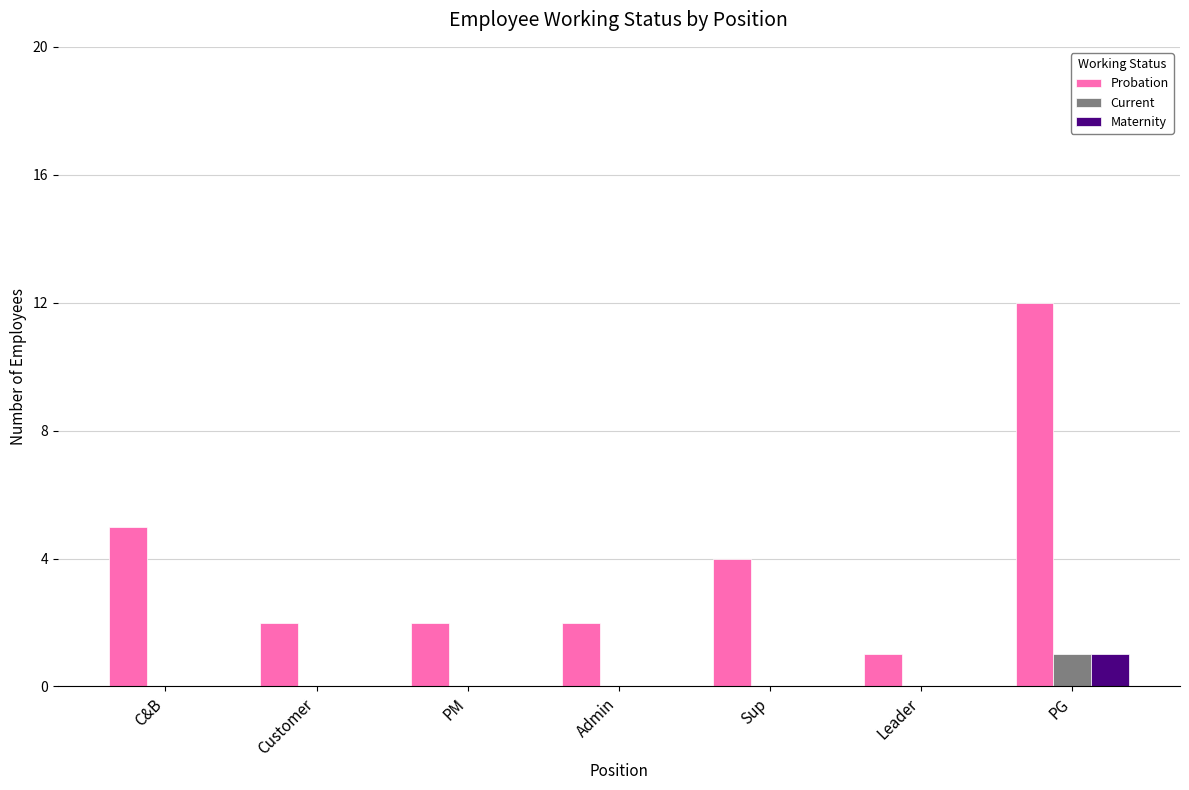

What is the spread (max minus min) of values at PG?

11